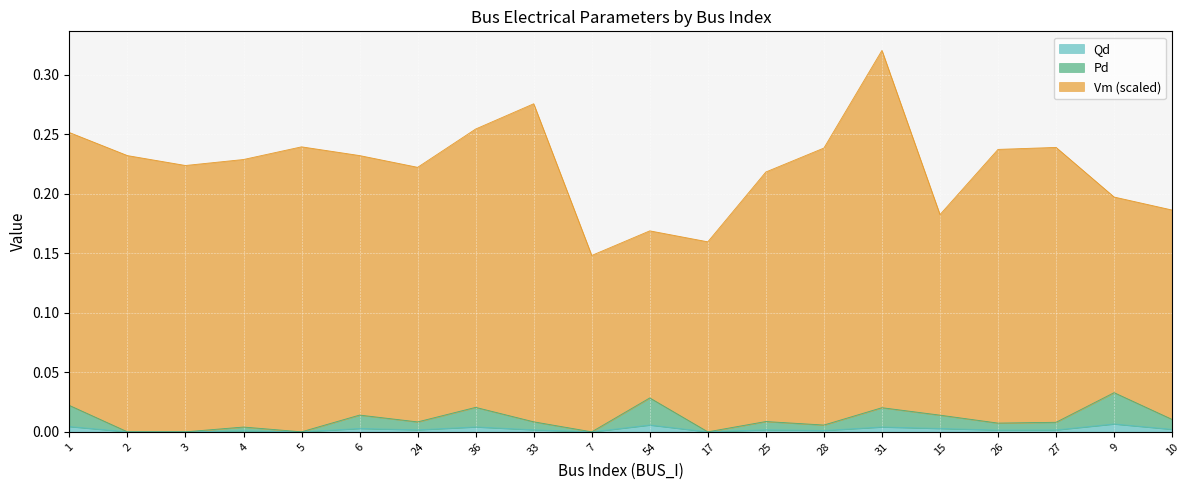

What position from the right is 54?

10